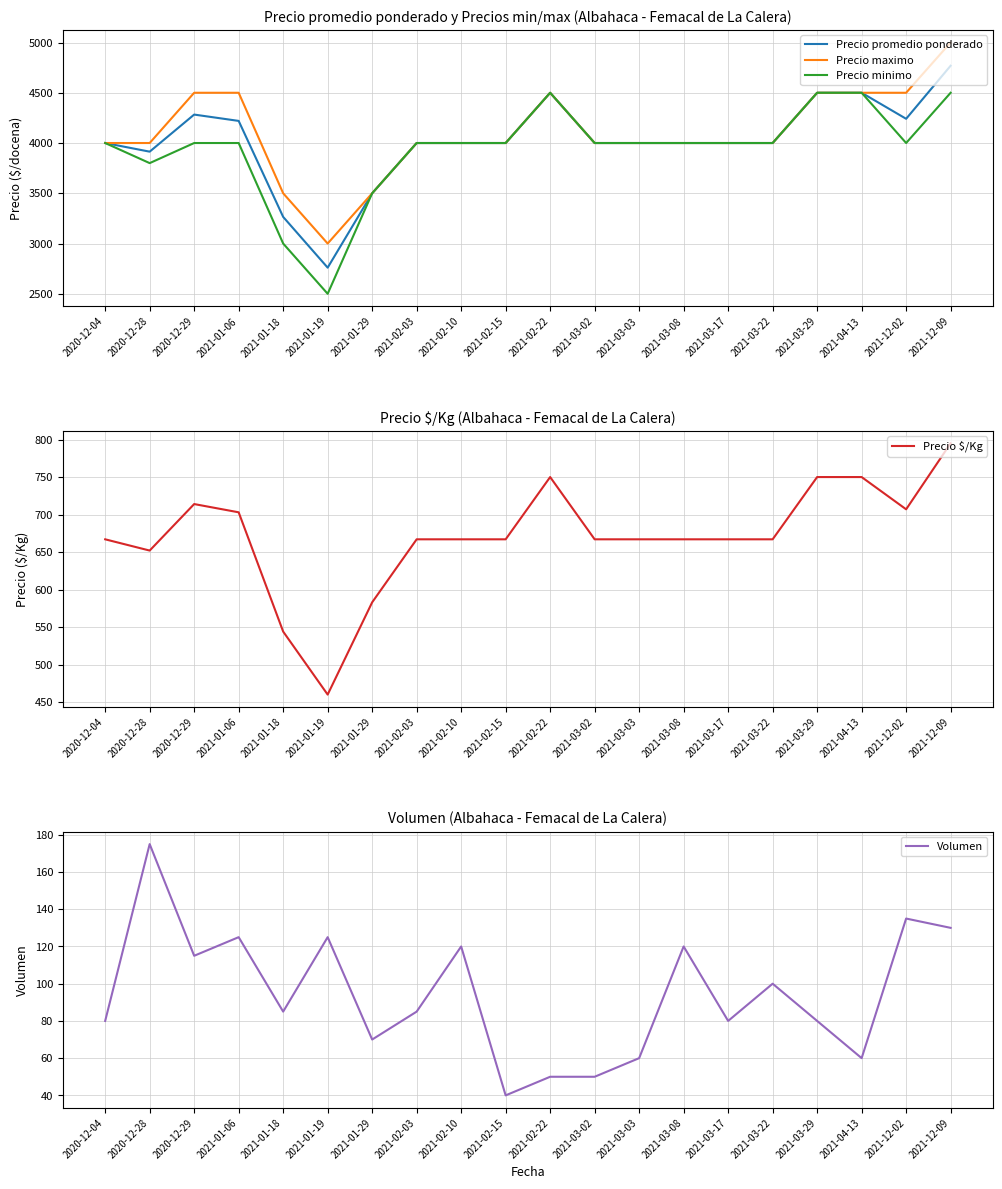

Is the value of Precio maximo at 2021-04-13 greater than the value of Precio $/Kg at 2021-04-13?

Yes